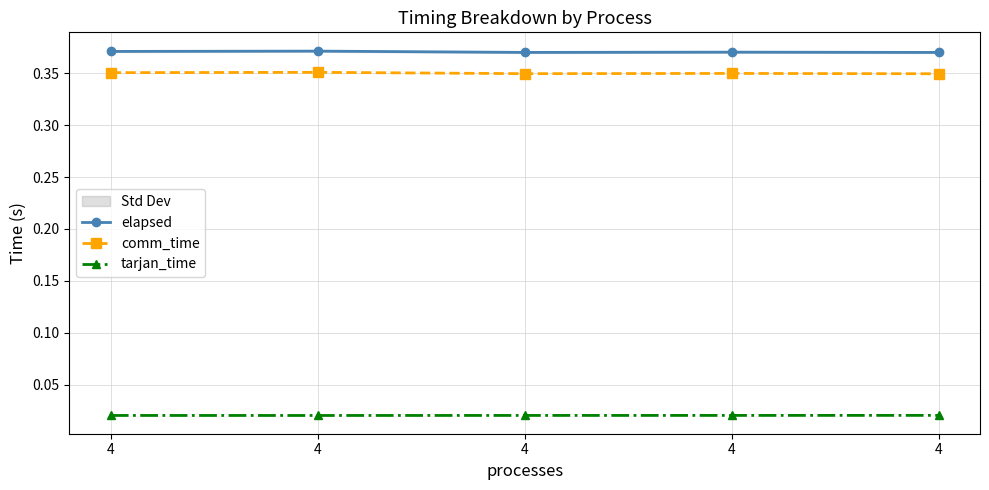

Reading left to right, list all the values displayed in this chart.

elapsed: 0.4	0.4	0.4	0.4	0.4
comm_time: 0.4	0.4	0.3	0.3	0.3
tarjan_time: 0.0	0.0	0.0	0.0	0.0